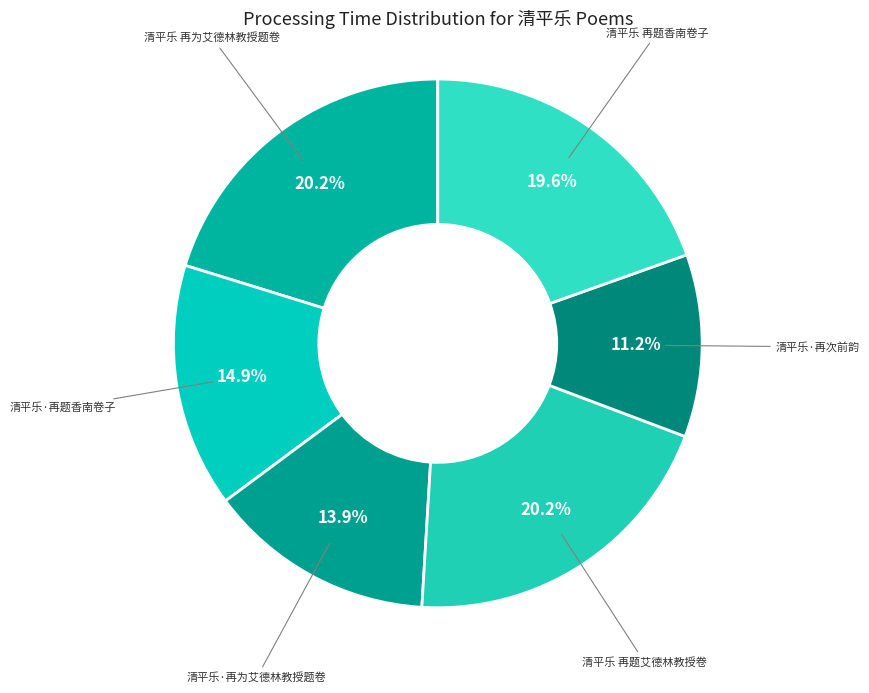

To the nearest percent, what is the average slice percentage?

17%